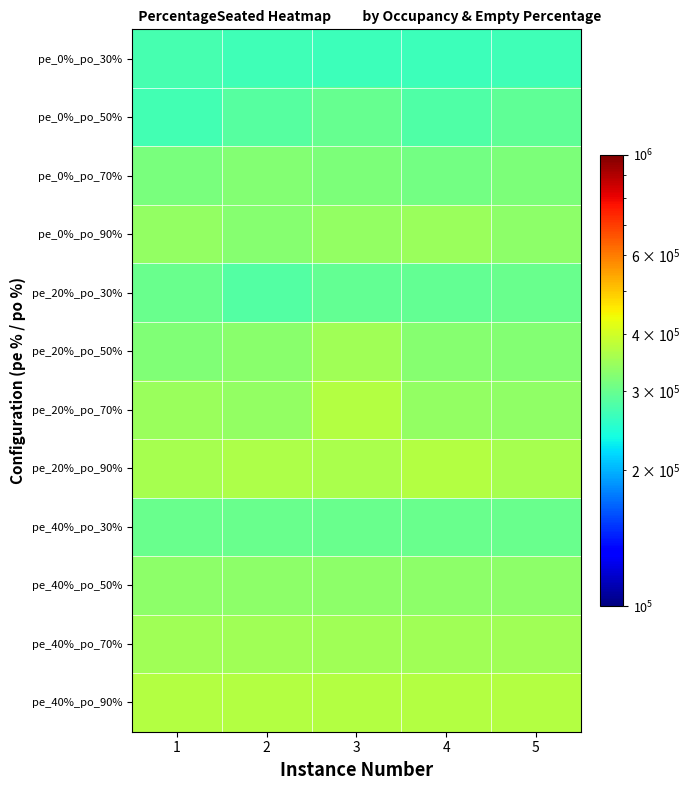

At how many categories does at least one series exceed 294229?

5